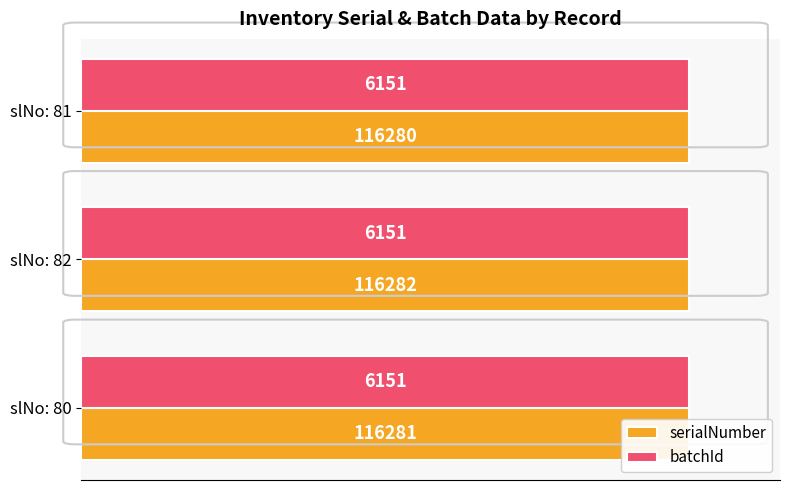

At how many categories does at least one series exceed 0?

3